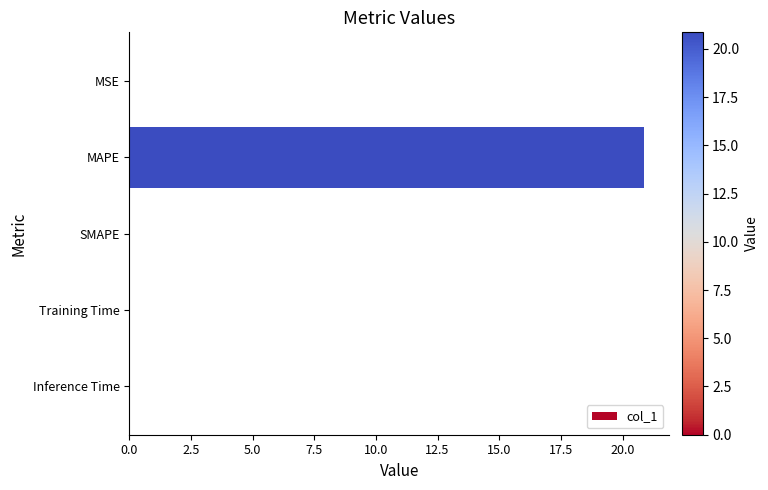

What is the sum of all values?

20.9